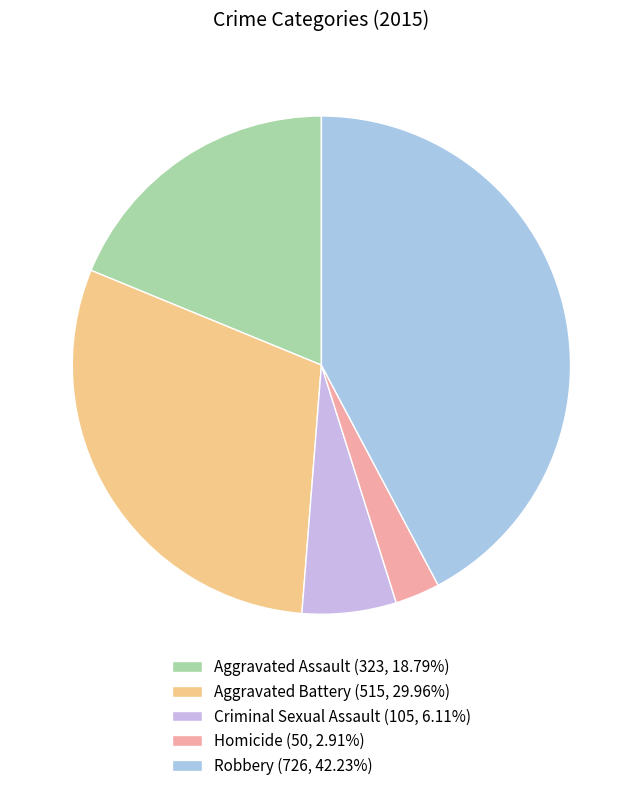

Which category has the biggest portion of the pie?

Robbery